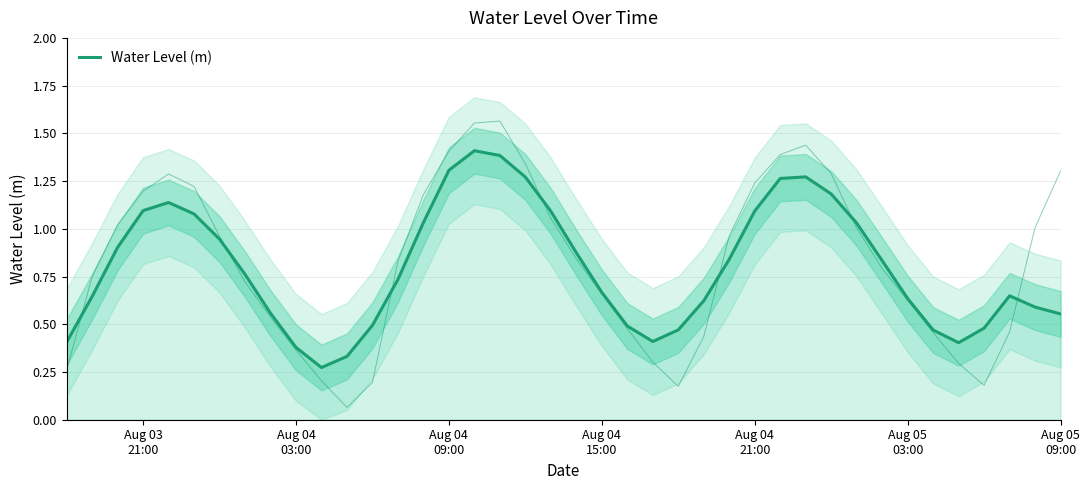

How many points are lower than both their immediate neighbors (excluding endpoints)?

3